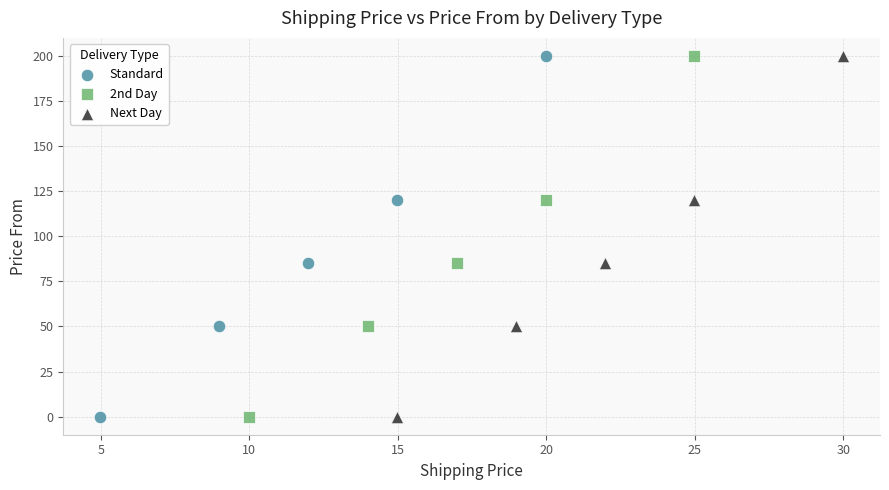

What are all the series names shown in the legend?

Standard, 2nd Day, Next Day